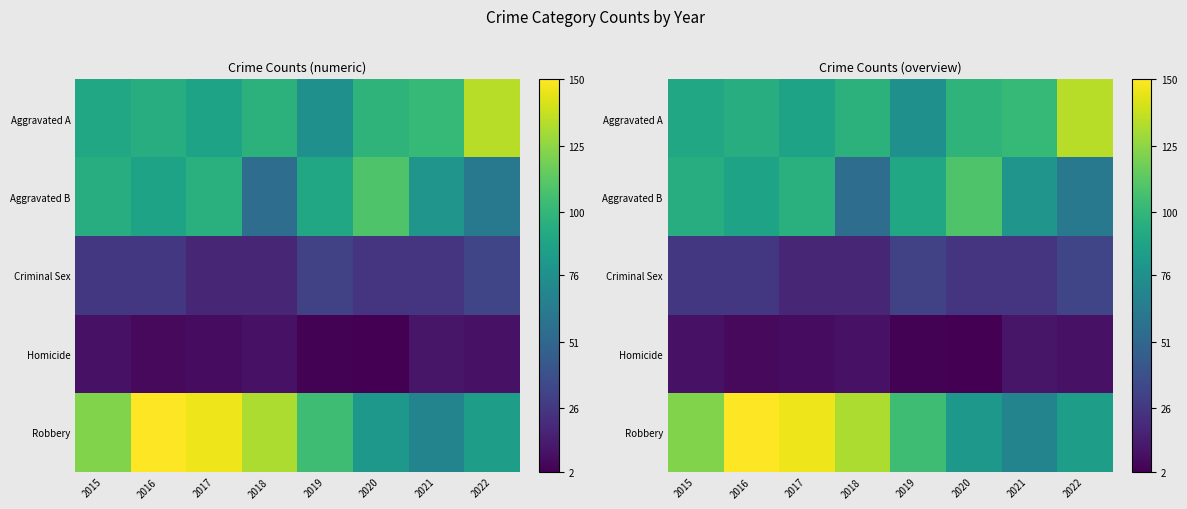

What is the approximate value of Aggravated B at 2021?

79